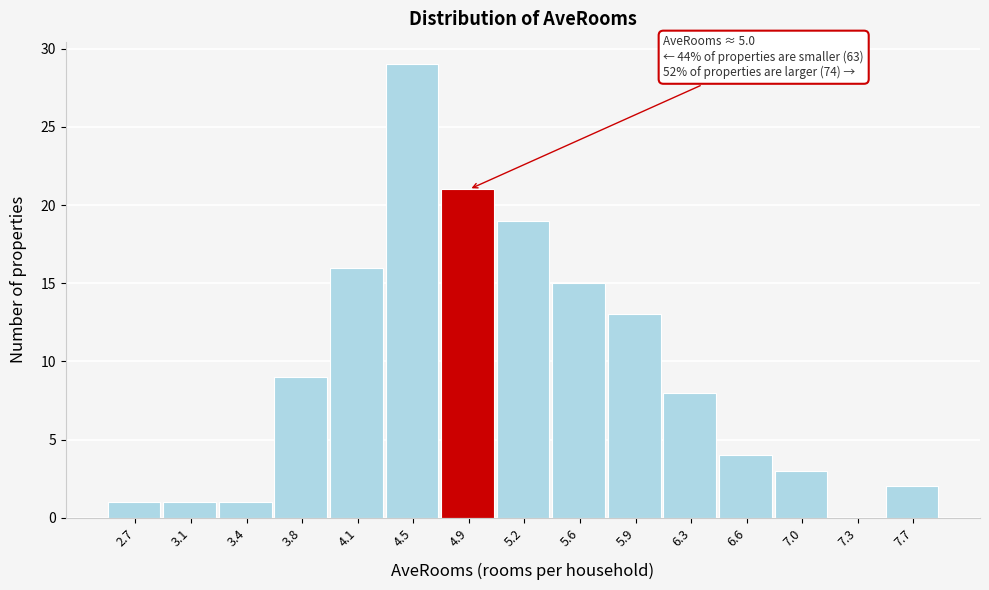

Reading right to left, list all the values displayed in this chart.

7.7=2	7.3=0	7.0=3	6.6=4	6.3=8	5.9=13	5.6=15	5.2=19	4.9=21	4.5=29	4.1=16	3.8=9	3.4=1	3.1=1	2.7=1